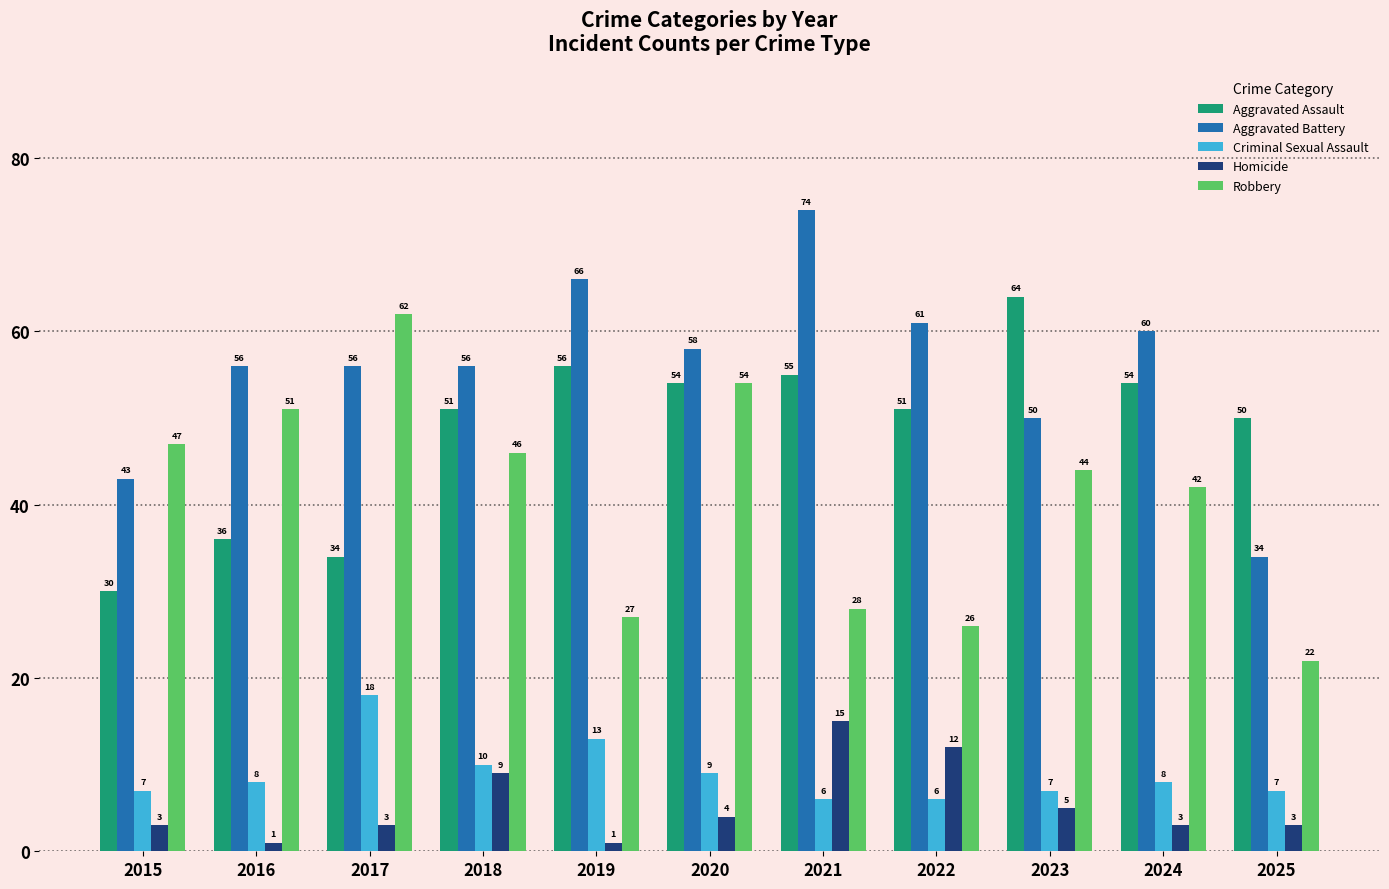

What is the difference between the Criminal Sexual Assault values at 2022 and 2019?

7